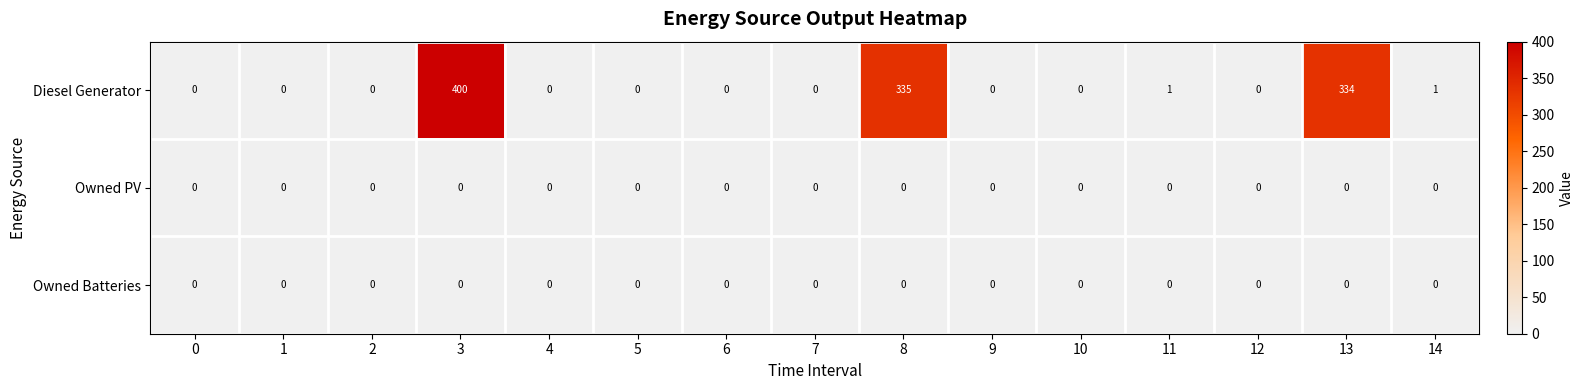

Which series has the largest range (max minus min)?

Diesel Generator